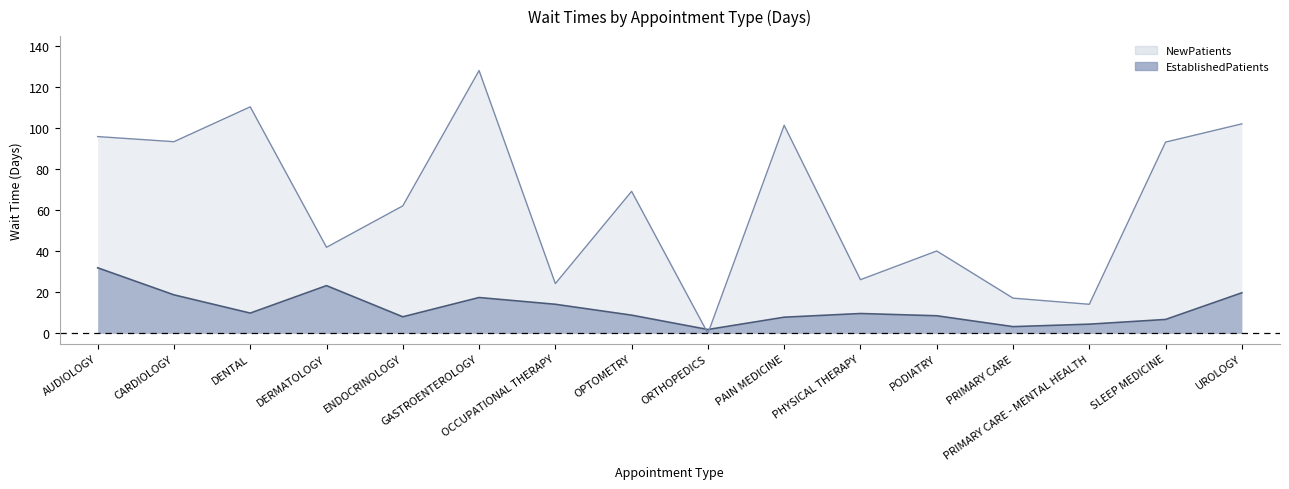

Does the chart display data point markers on the line(s)?

No